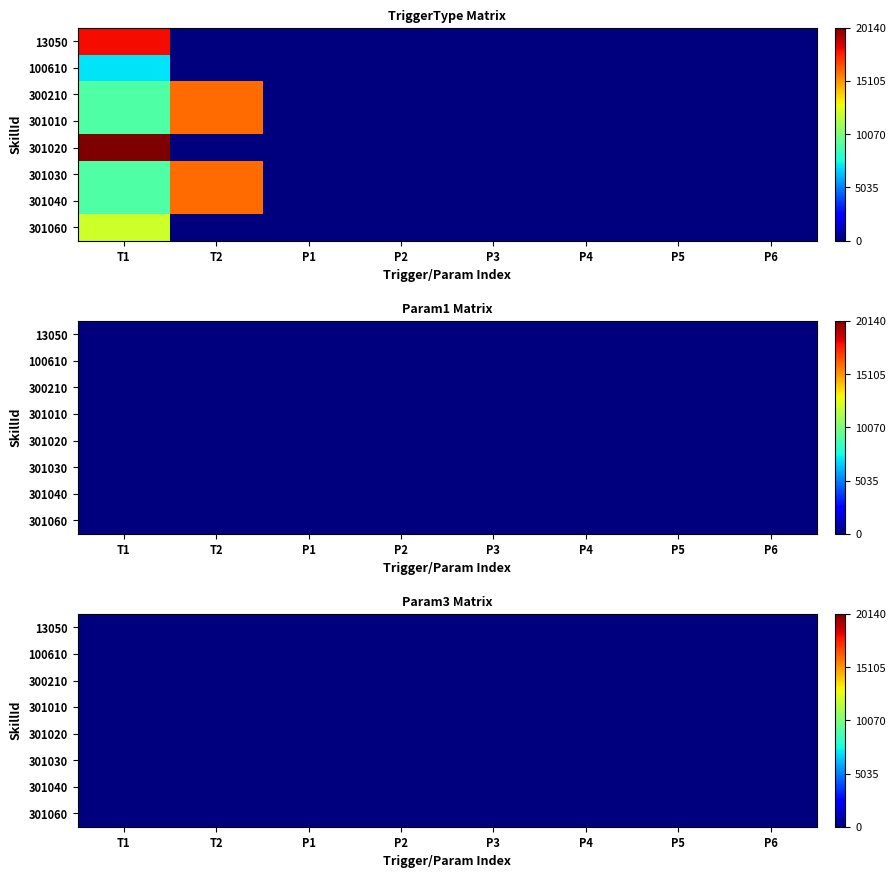

Reading left to right, what are all the values shown in this chart?

13050: T1=18020	T2=0	P1=0	P2=0	P3=0	P4=0	P5=0	P6=0
100610: T1=7020	T2=0	P1=0	P2=0	P3=0	P4=0	P5=0	P6=0
300210: T1=9030	T2=16010	P1=0	P2=0	P3=0	P4=0	P5=0	P6=0
301010: T1=9030	T2=16010	P1=0	P2=0	P3=0	P4=0	P5=0	P6=0
301020: T1=20140	T2=0	P1=0	P2=0	P3=0	P4=0	P5=0	P6=0
301030: T1=9030	T2=16010	P1=0	P2=0	P3=0	P4=0	P5=0	P6=0
301040: T1=9030	T2=16010	P1=0	P2=0	P3=0	P4=0	P5=0	P6=0
301060: T1=12040	T2=0	P1=0	P2=0	P3=0	P4=0	P5=0	P6=0